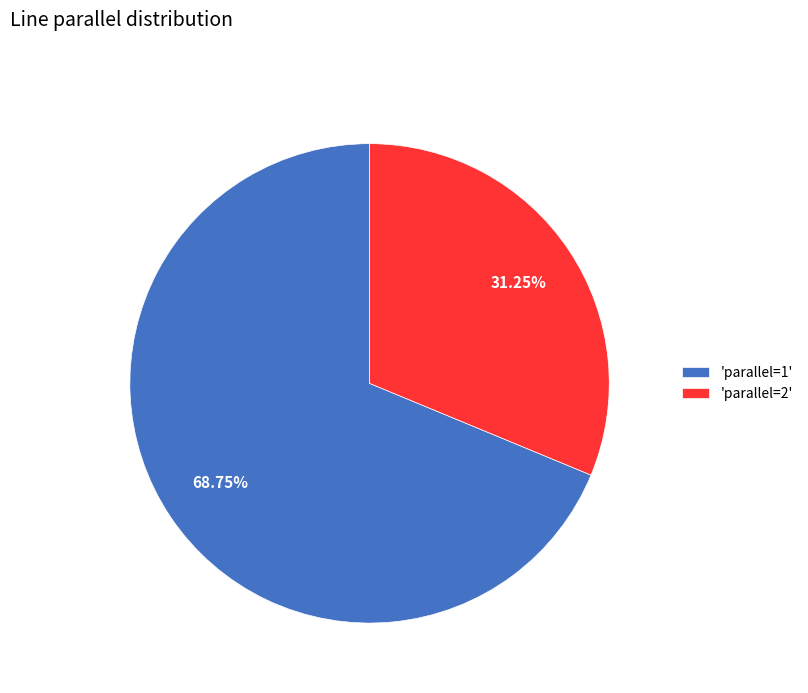

Count the number of slices in the pie.

2